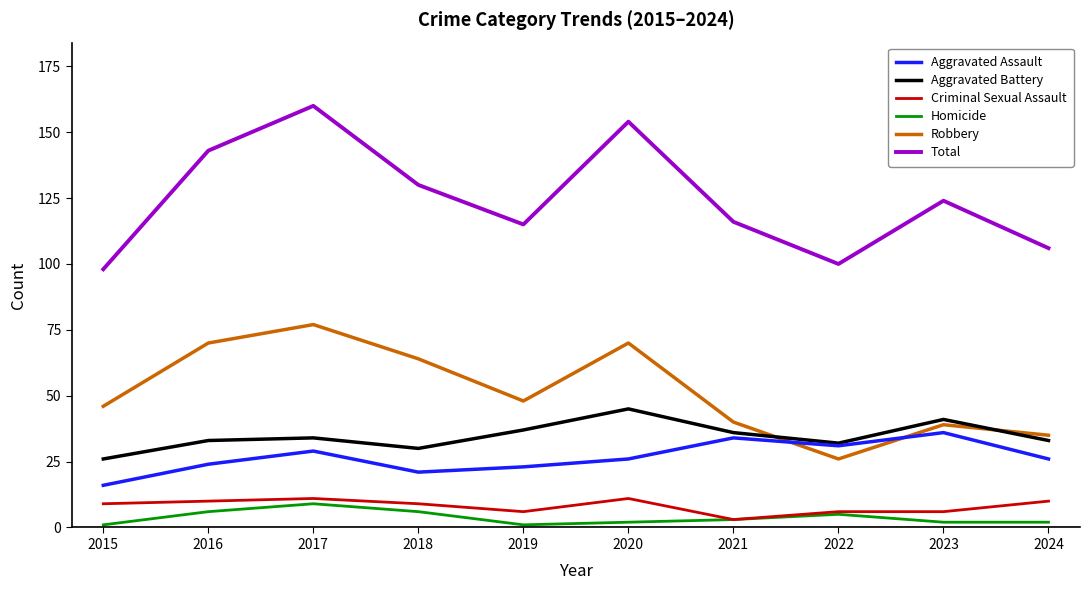

Which series has the largest total across all categories?

Total